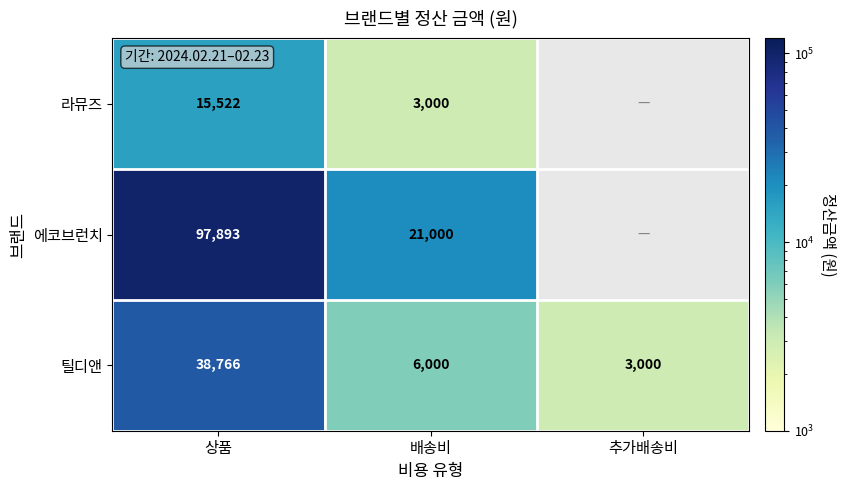

What is the maximum value shown in the chart?

97893.0